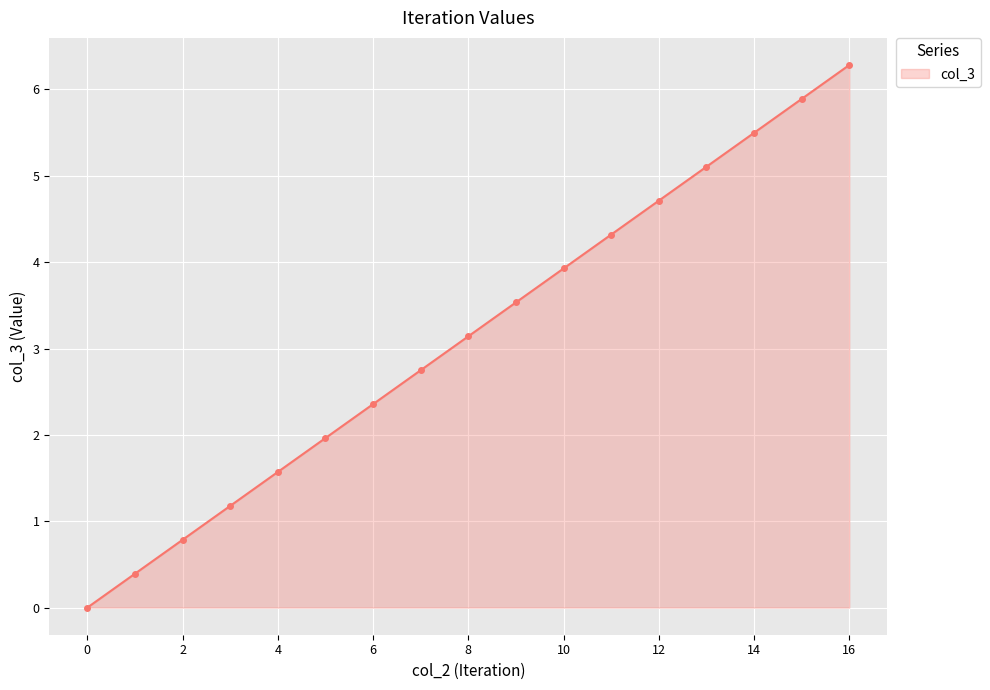

What is the average value?

3.1